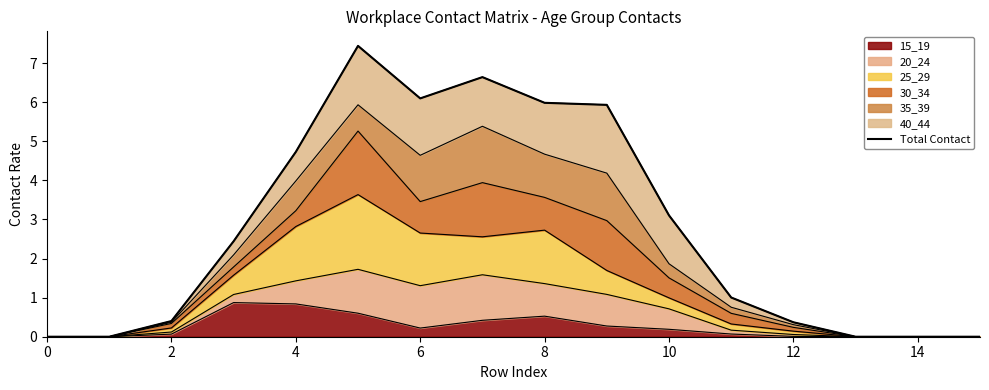

What is the sum of all values?

44.2